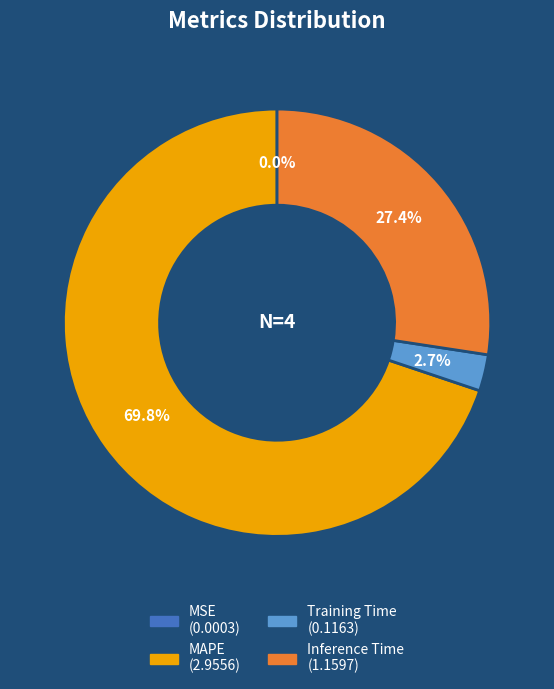

What portion of the pie excludes Training Time?

97.3%